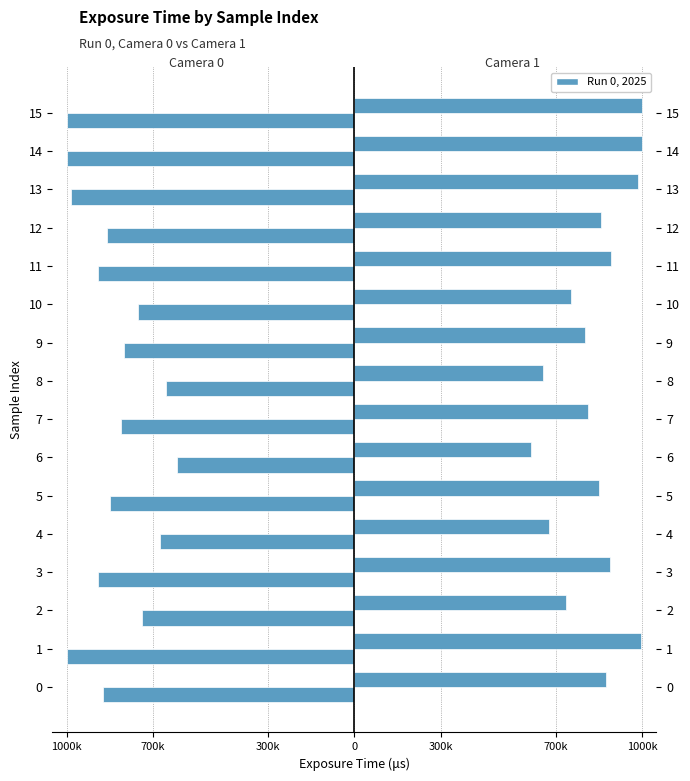

Read the Camera 0 value at 10, to the nearest 10.

-751840